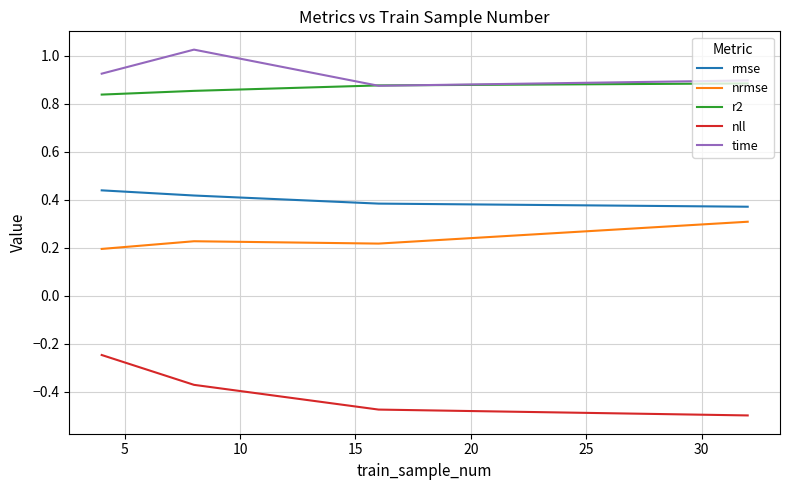

What is the highest value of the nrmse series?

0.3